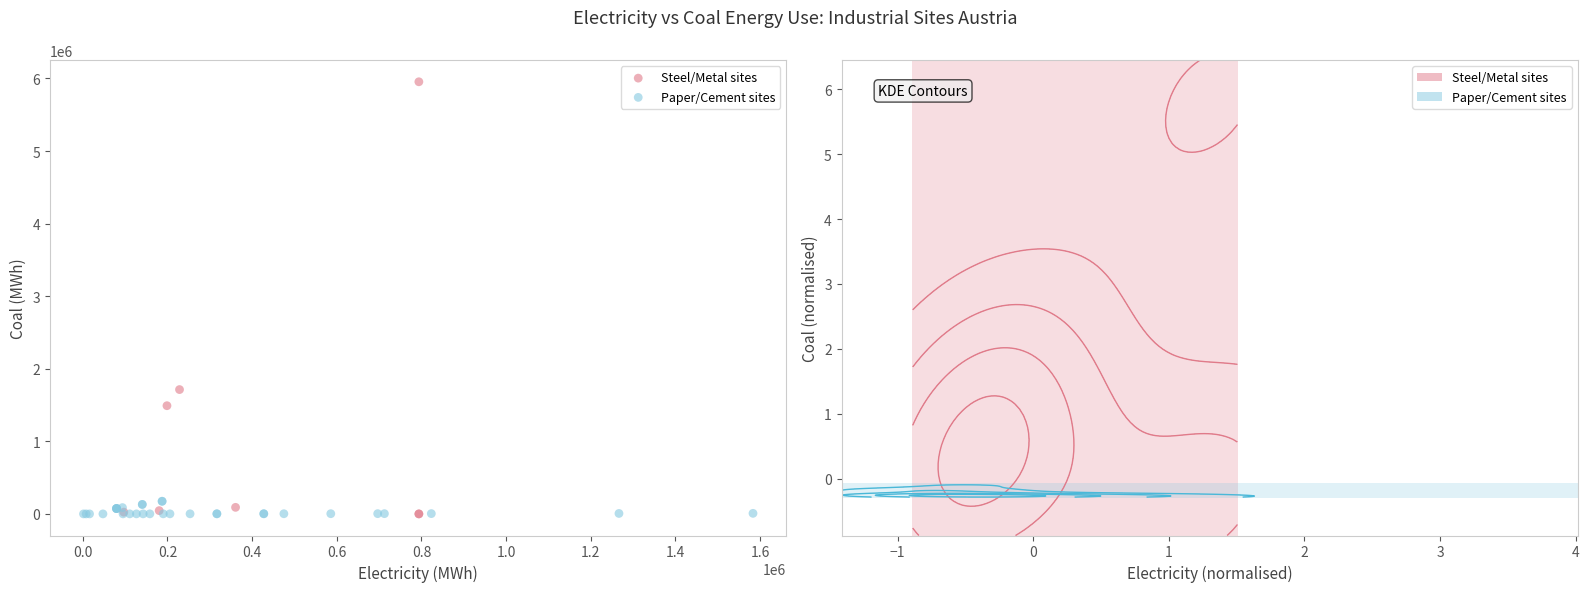

What are all the series names shown in the legend?

Steel/Metal sites, Paper/Cement sites